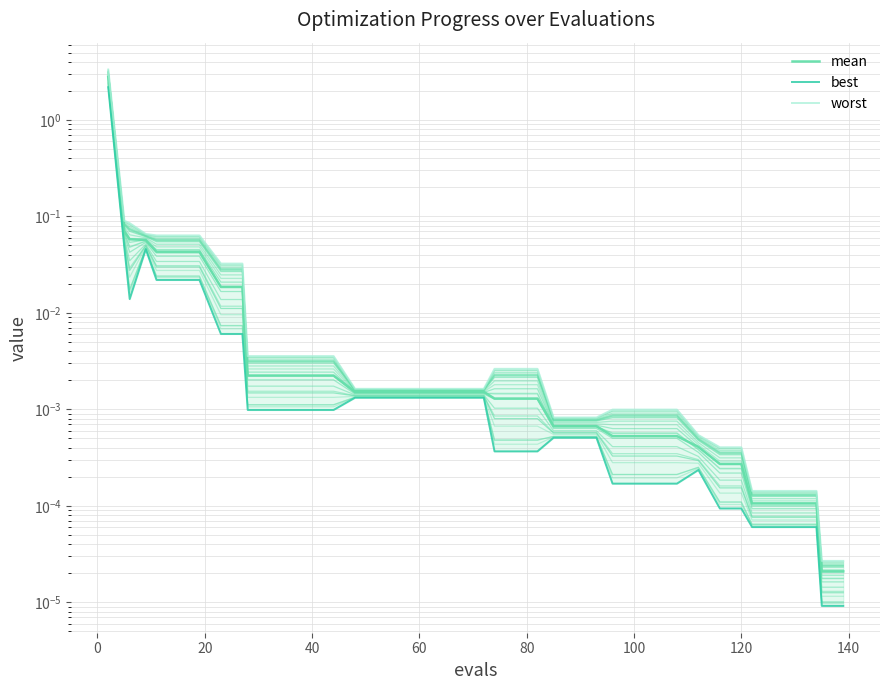

What is the greatest value displayed?

3.3